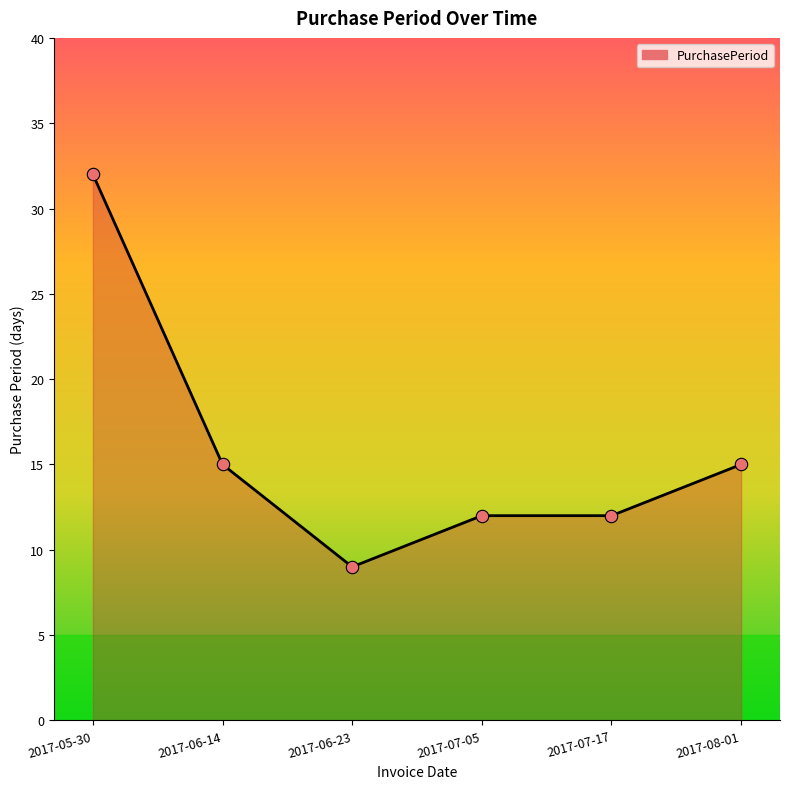

What is the ratio of the value at 2017-07-05 to the value at 2017-08-01?

0.8